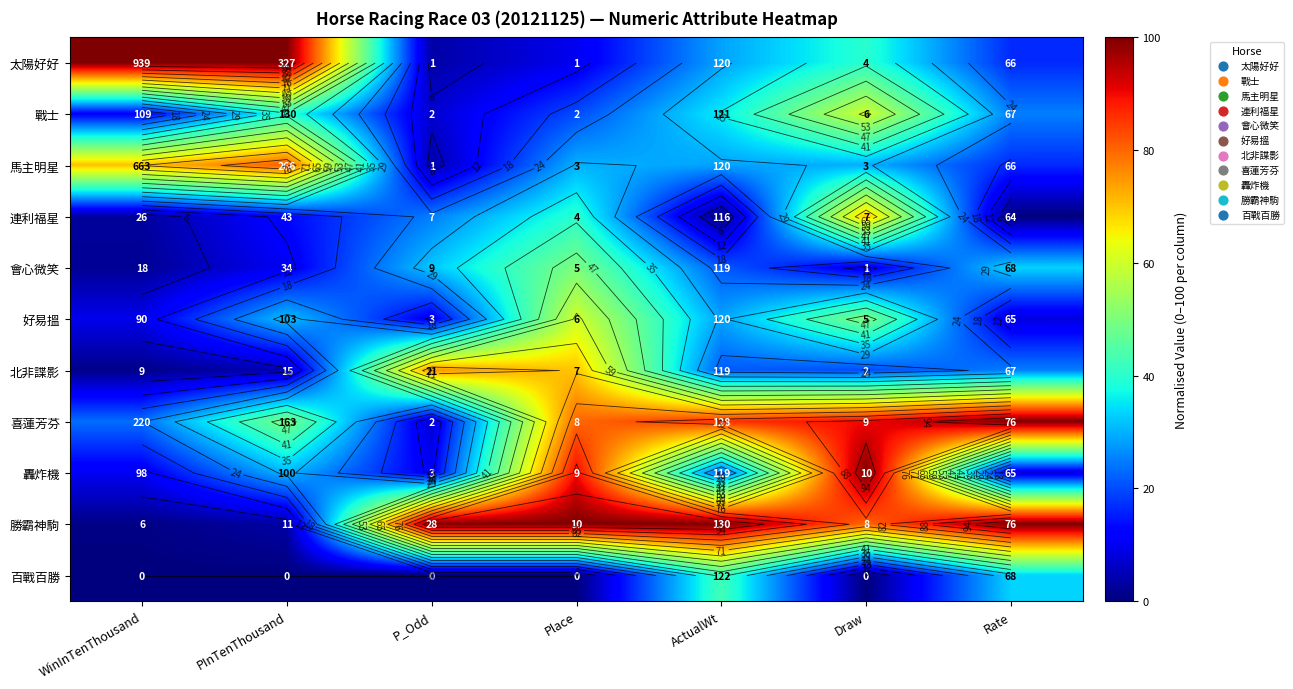

Between PInTenThousand and Rate, which is larger?

PInTenThousand